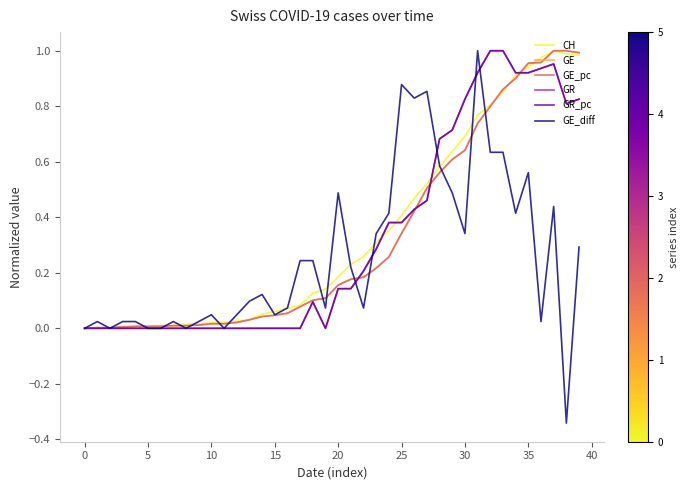

Does the chart have visible grid lines?

No